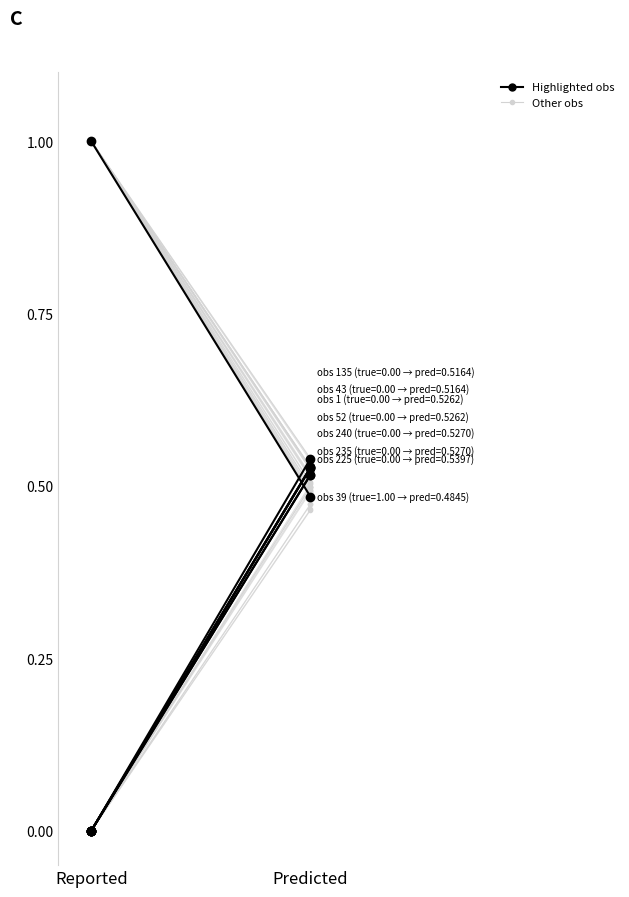

Is it true that y_true equals 1.4 at 223?

False